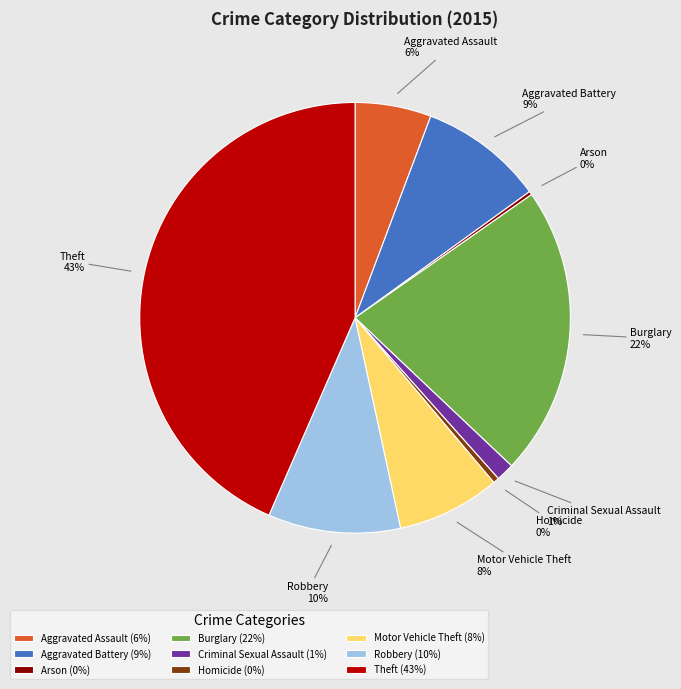

Is Robbery the majority of the pie?

No